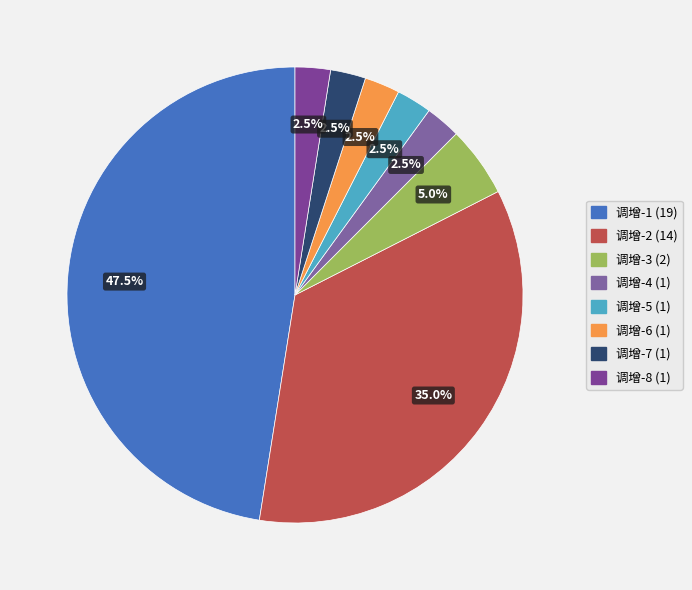

Count the number of slices in the pie.

8